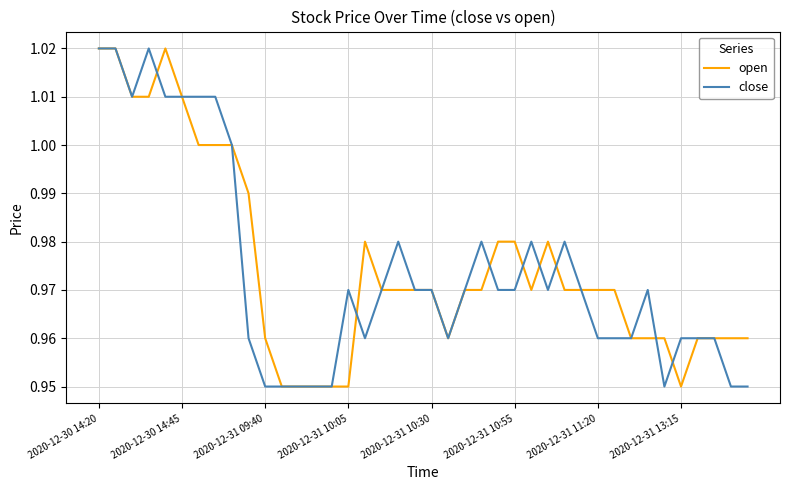

Which series has the largest total across all categories?

open